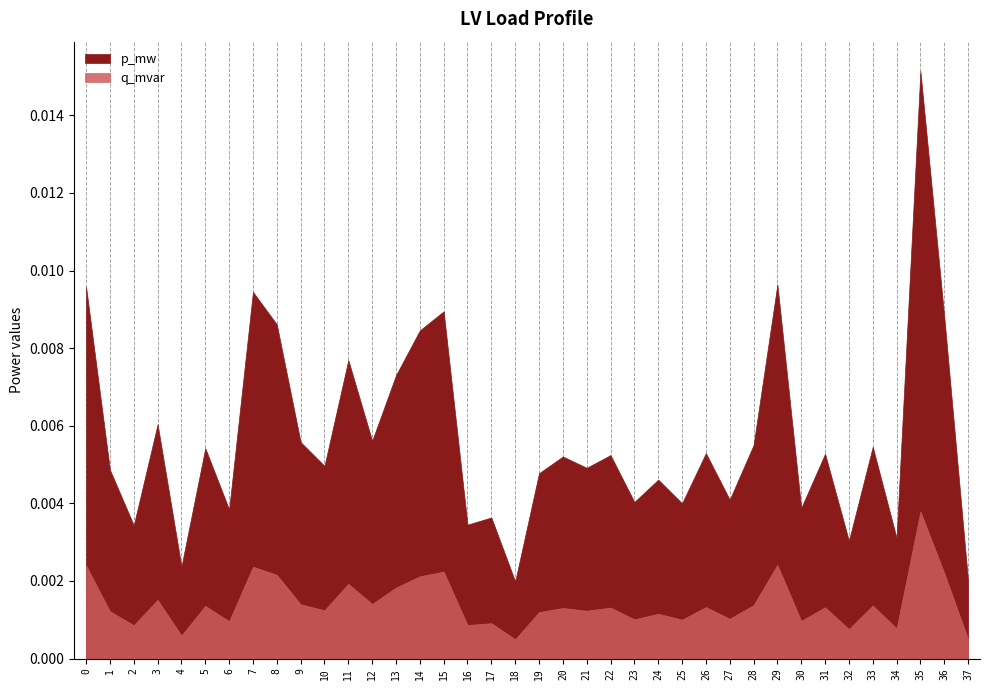

In p_mw, how many points are higher than both neighbors (excluding endpoints)?

14